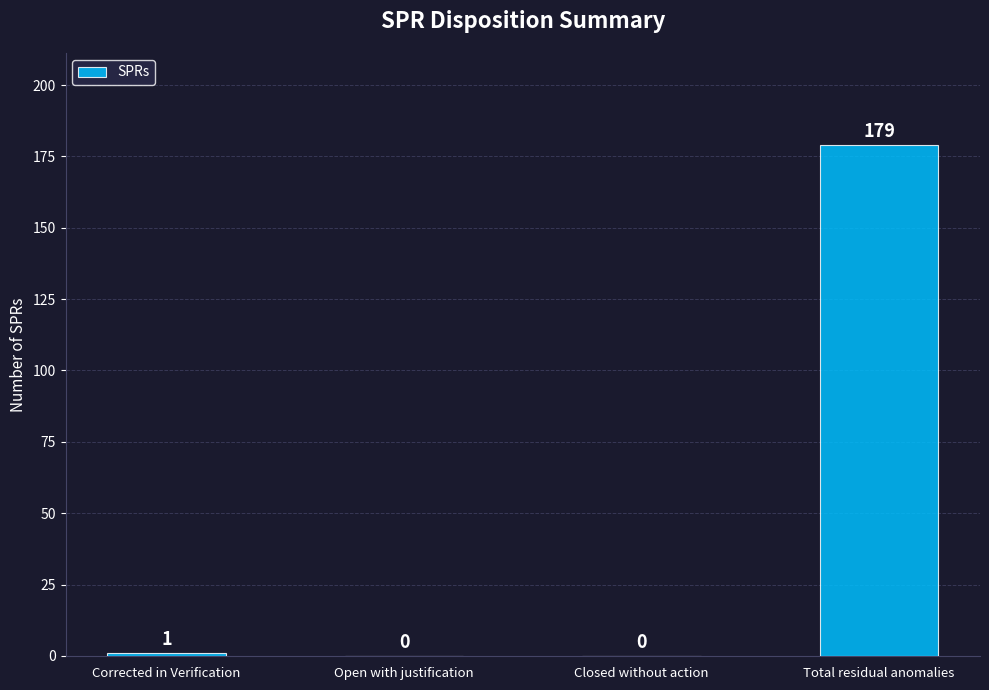

What is the change in value from Open with justification to Total residual anomalies?

+179